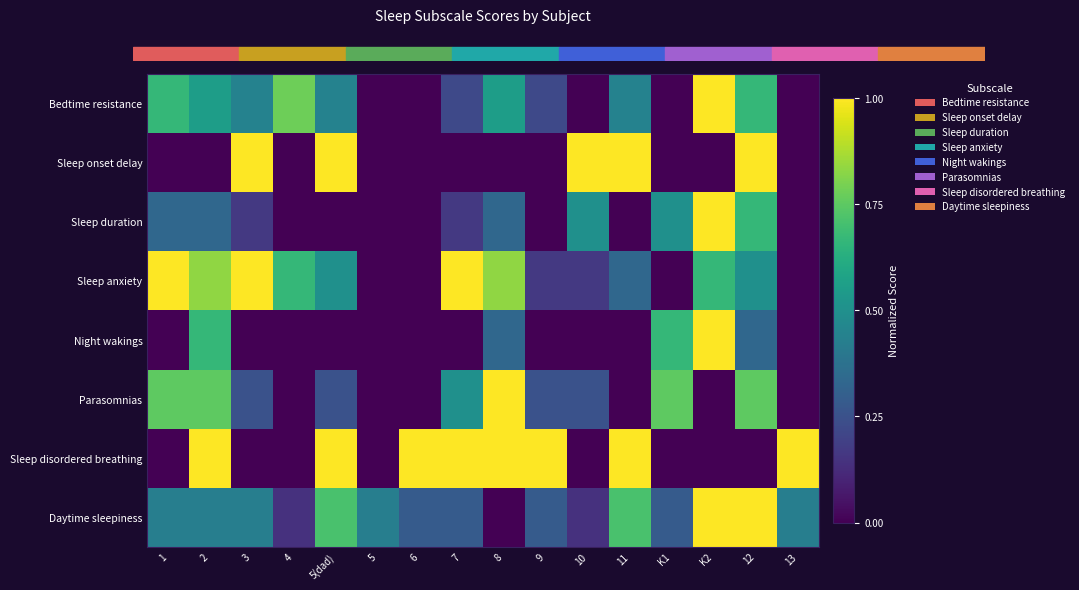

Which label corresponds to the smallest value in the chart?

5